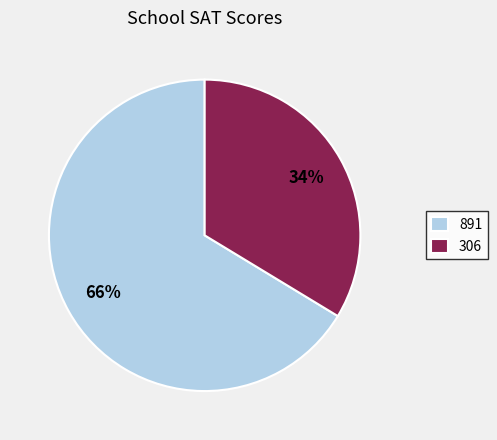

Between 306 and 891, which is larger?

891